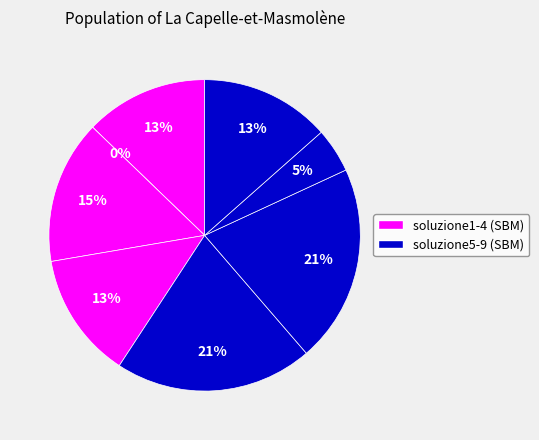

How many segments does this pie chart have?

8